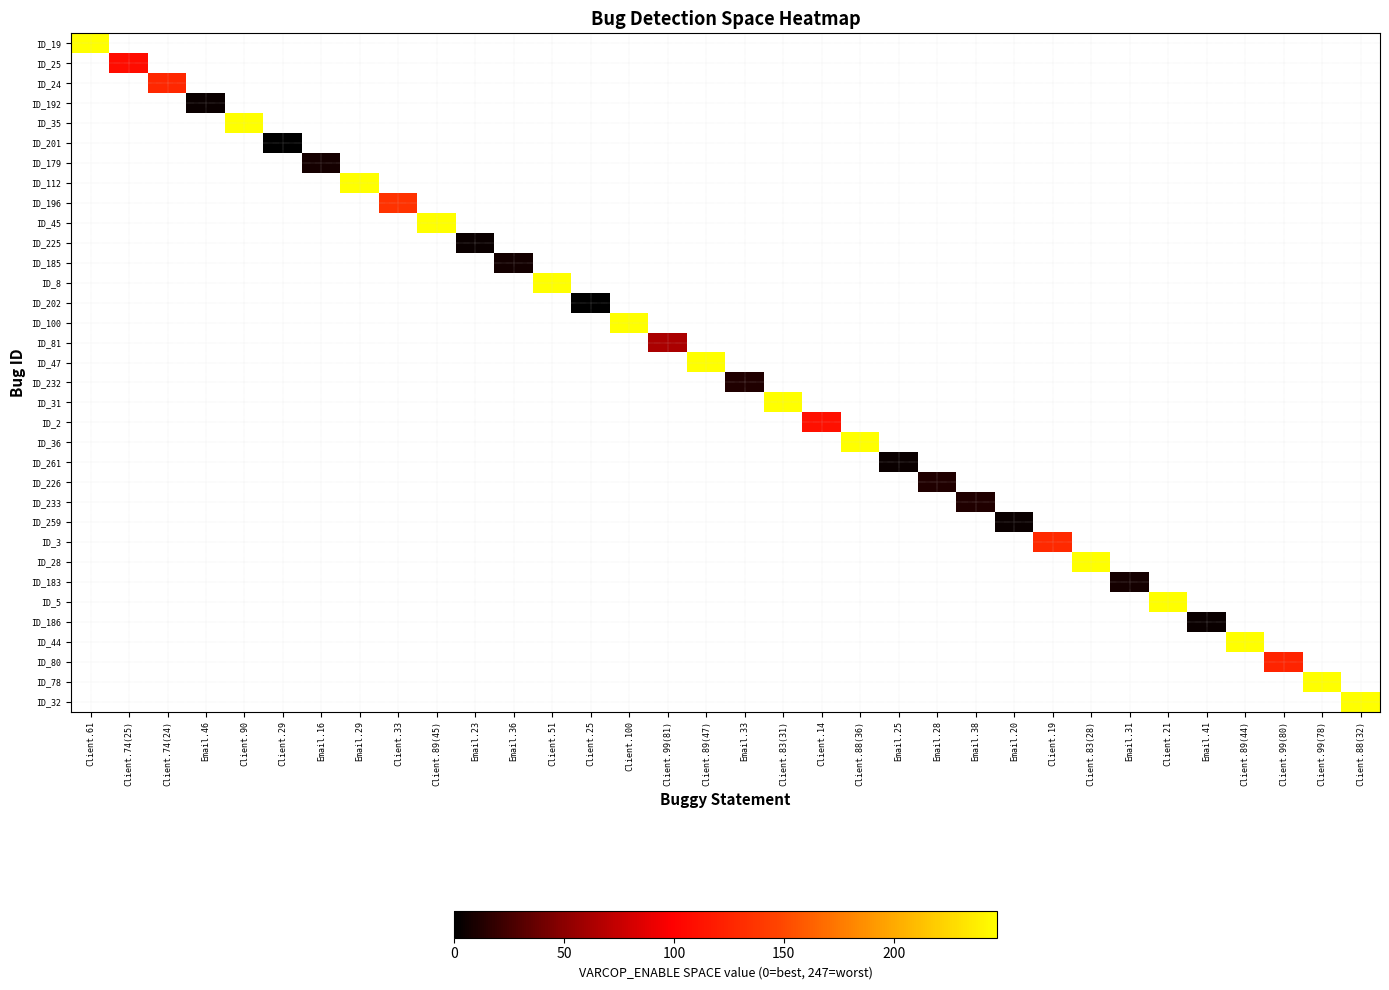

How many categories are shown in the chart?

34